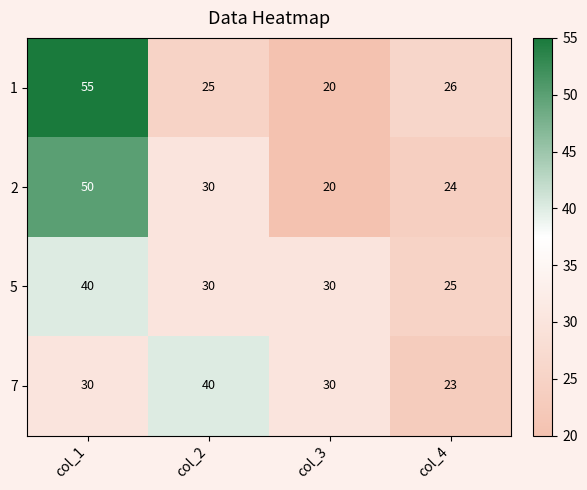

What is the difference between the 5 values at col_1 and col_4?

15